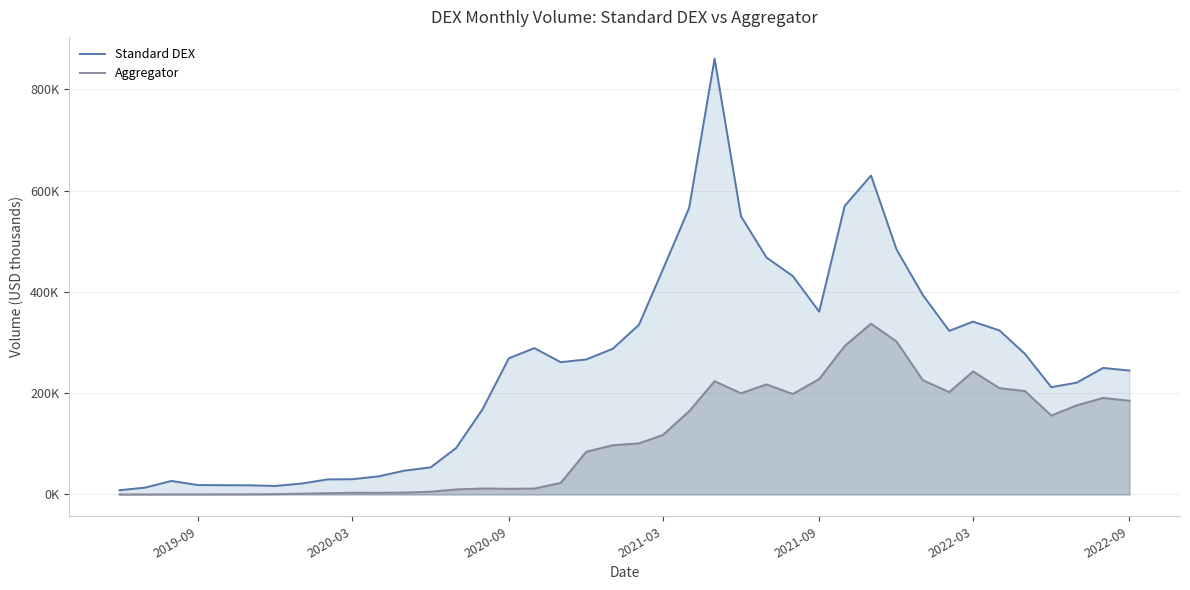

What are all the series names shown in the legend?

Standard DEX, Aggregator